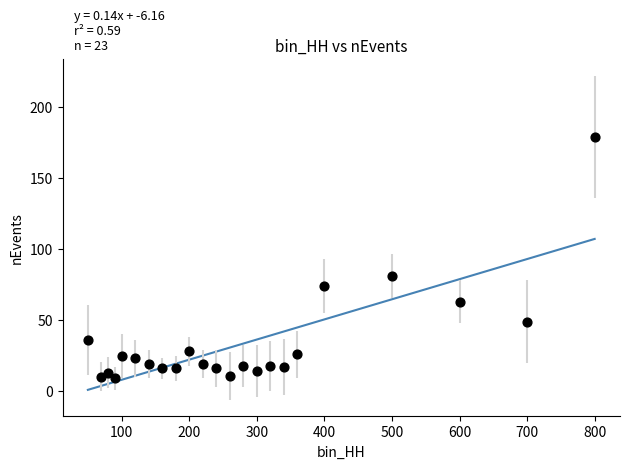

What Y value in the scatter plot is closest to 94?

81